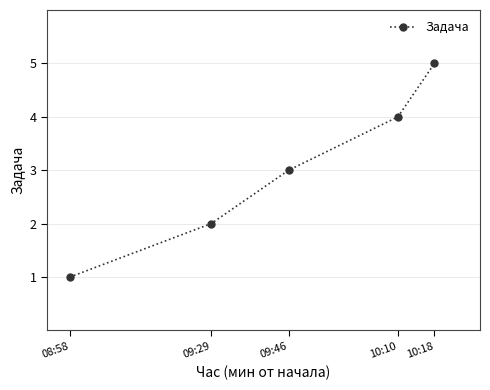

The value at 09:29 is 3. True or false?

False